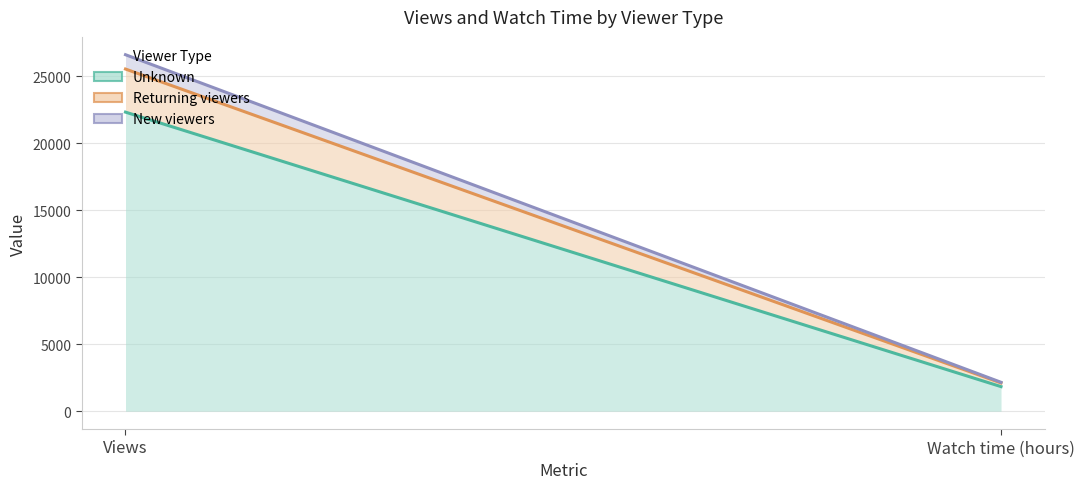

What is the maximum value shown in the chart?

26600.0